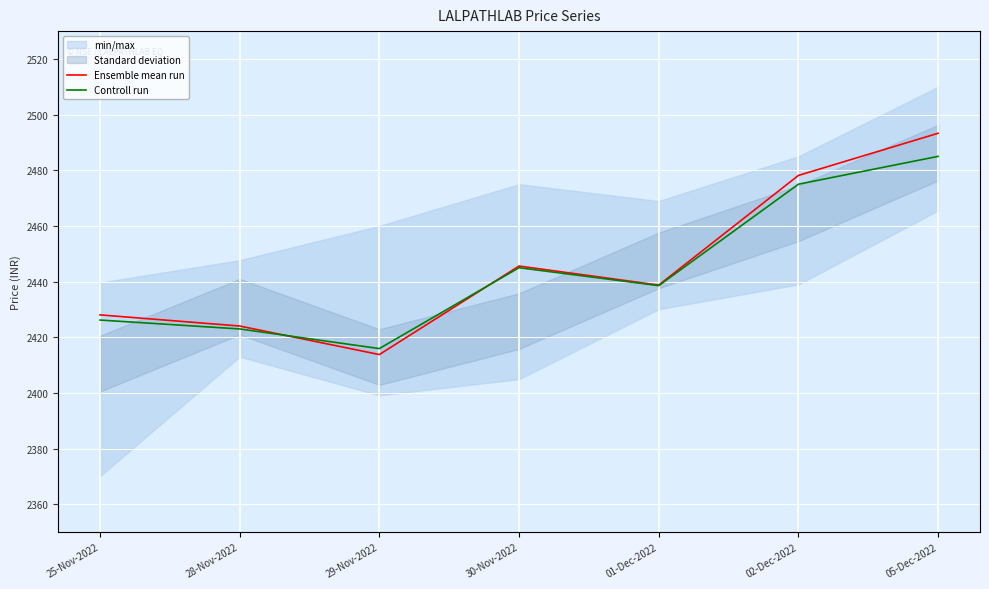

What value does the Controll run series have at 28-Nov-2022?

2423.0